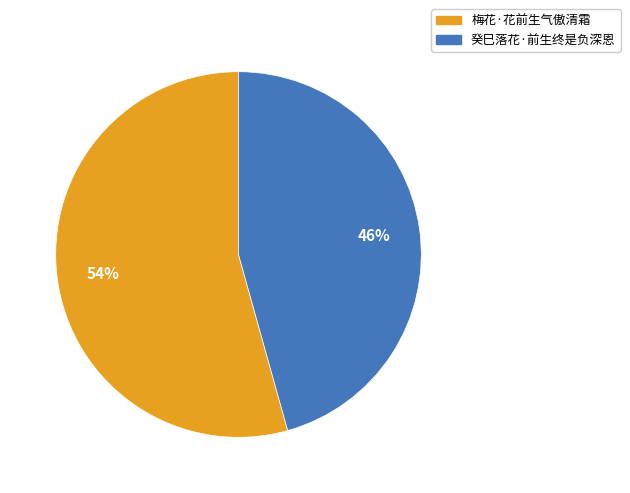

Which category has the smallest portion of the pie?

癸巳落花·前生终是负深恩